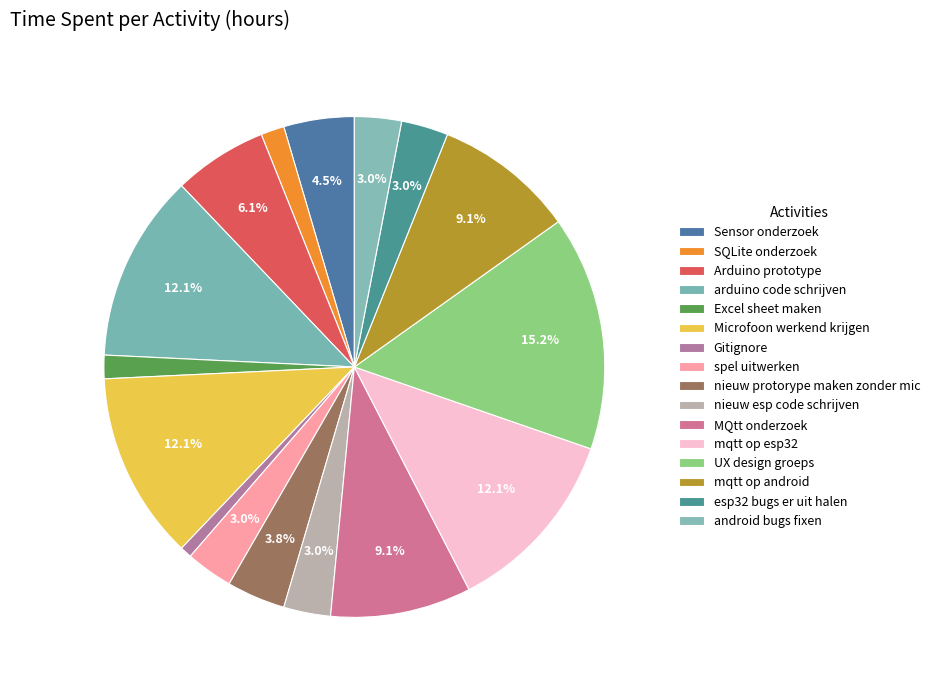

What is the smallest slice in the pie chart?

Gitignore